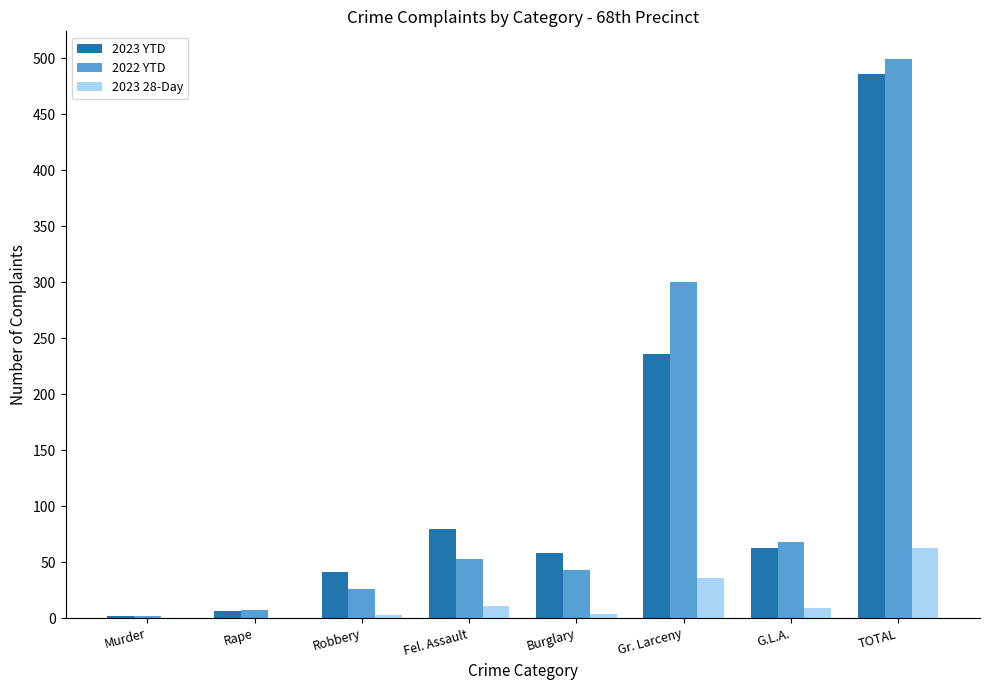

What value does the 2023 YTD series have at Gr. Larceny?

236